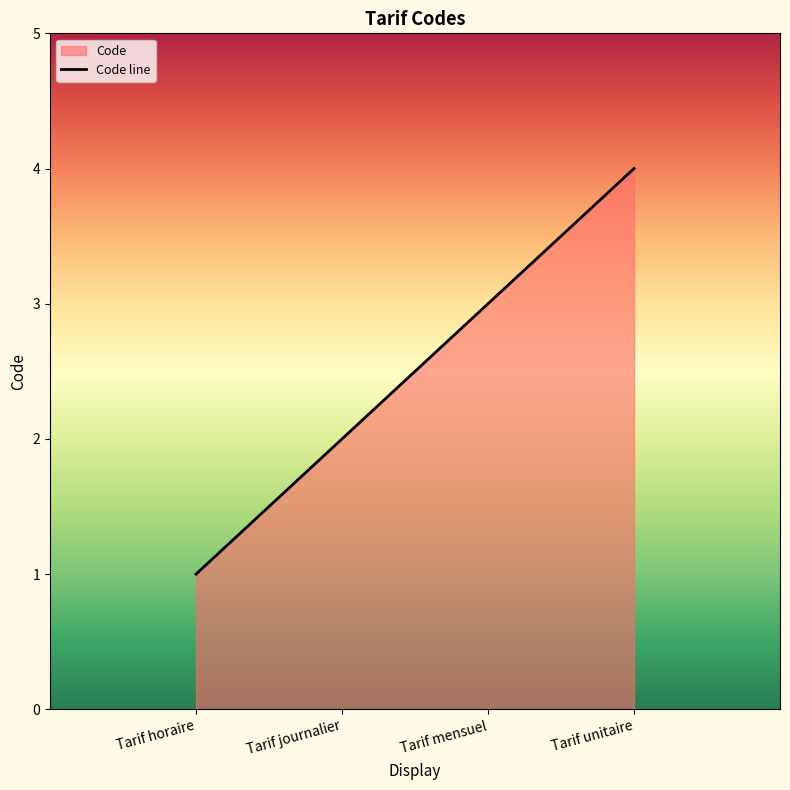

What is the difference between the second highest and minimum values?

2